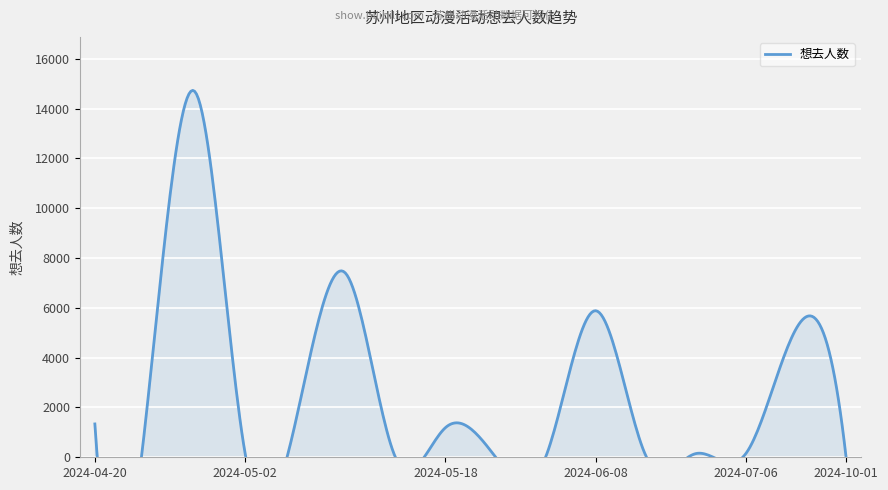

True or false: the data shows 148 at 2024-06-29.

True